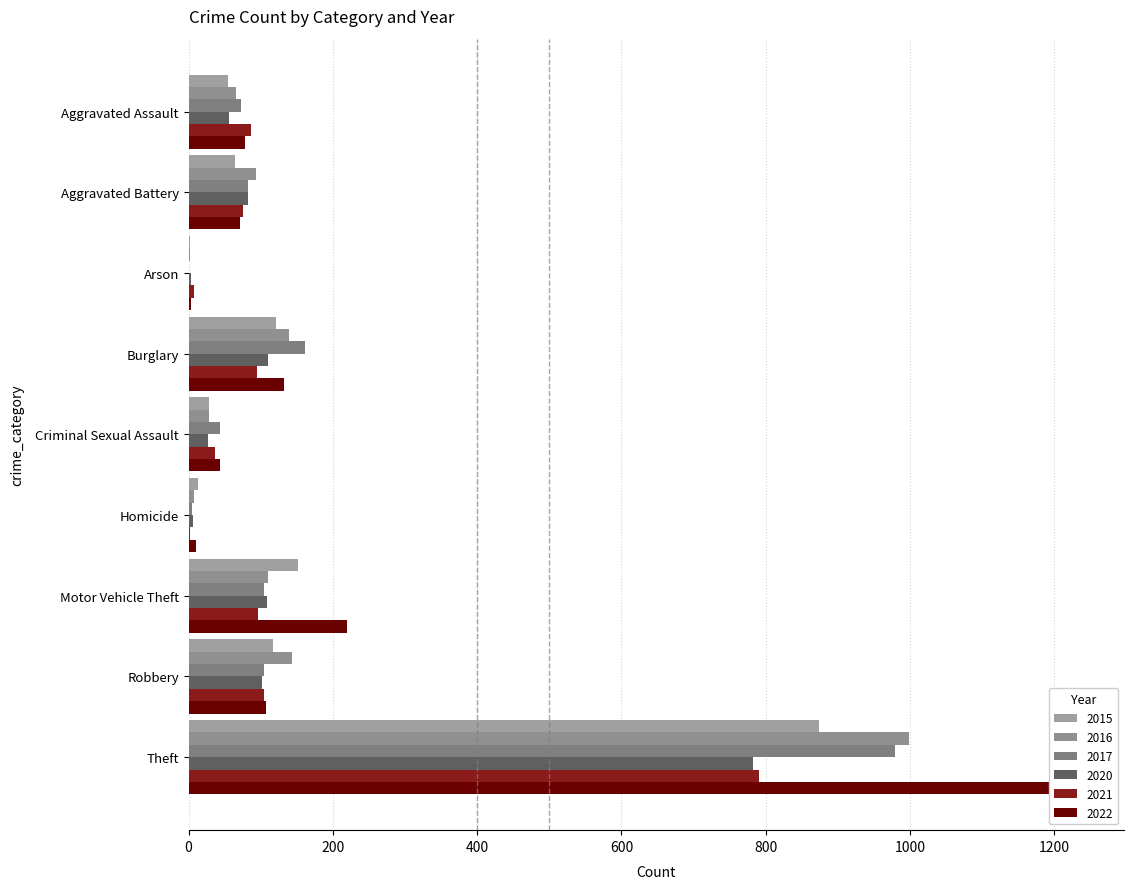

Which series has the largest total across all categories?

2022